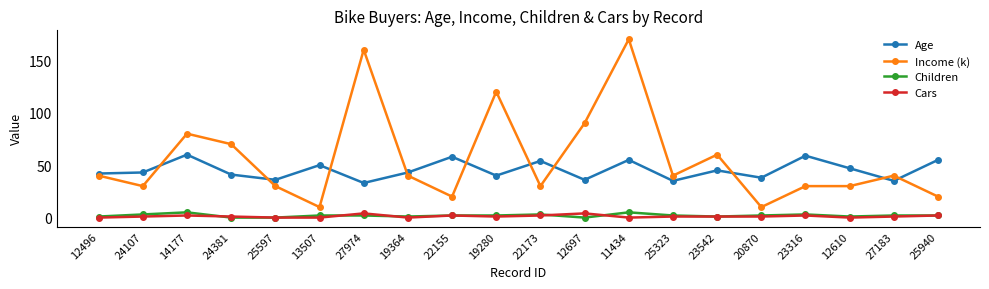

At 14177, list the series in order from largest to smallest.

Income (k), Age, Children, Cars